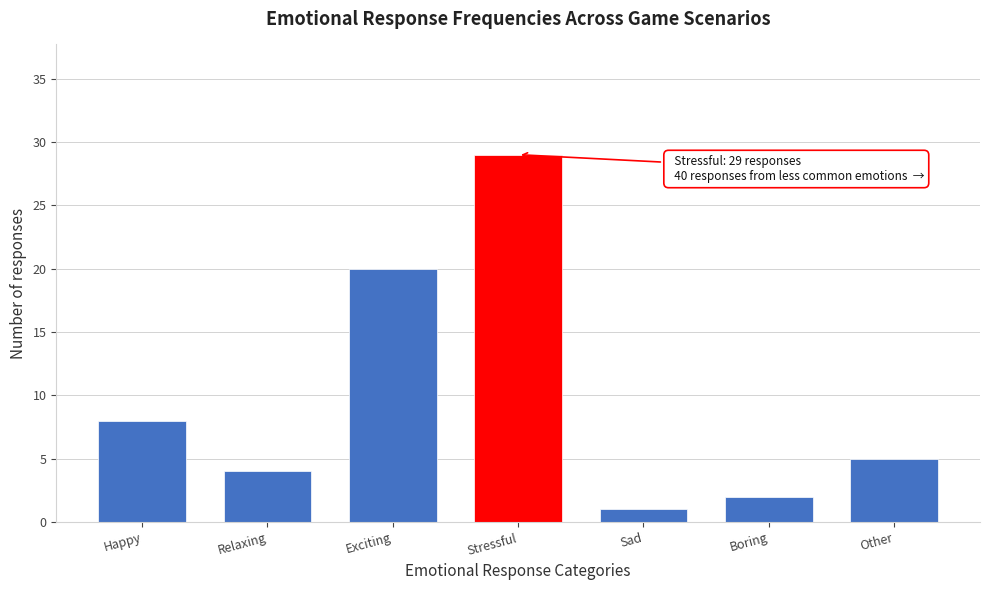

Reading left to right, extract all data points from this chart.

8	4	20	29	1	2	5